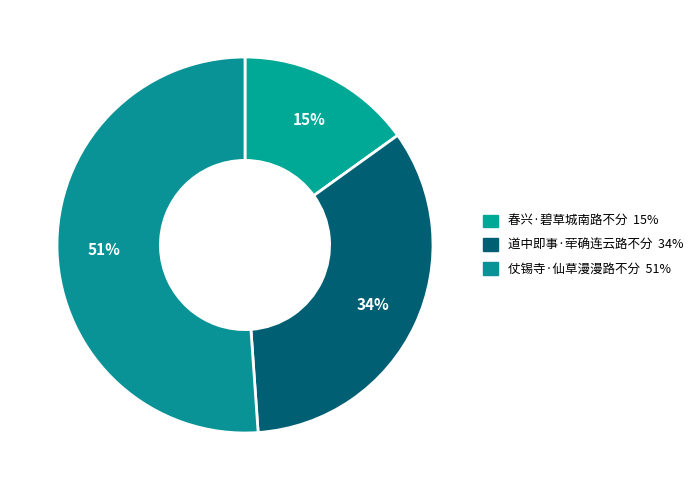

What is the majority slice?

仗锡寺·仙草漫漫路不分